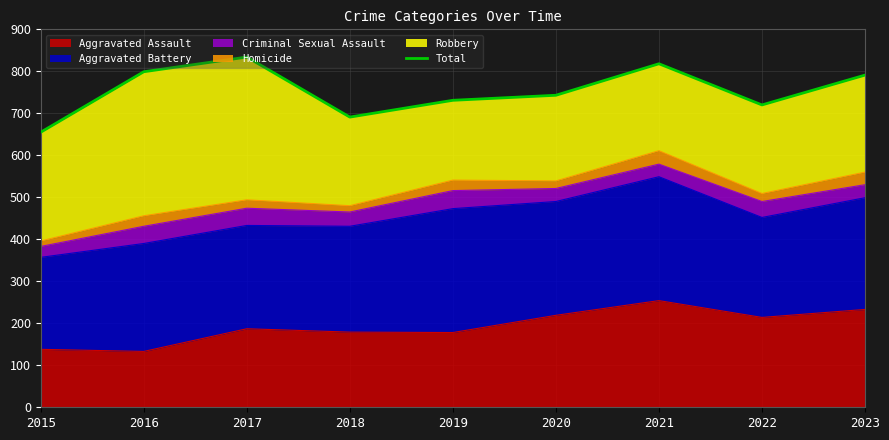

Rank the categories by value from highest to lowest.

2017, 2021, 2016, 2023, 2020, 2019, 2022, 2018, 2015